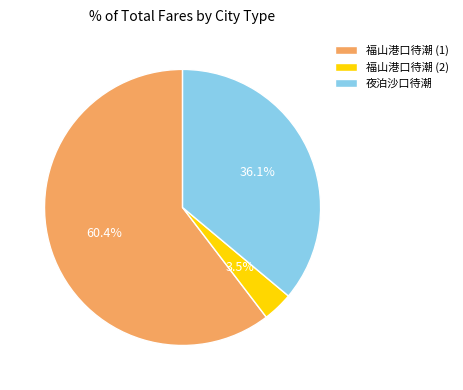

Rank the categories by value from highest to lowest.

福山港口待潮 (1), 夜泊沙口待潮, 福山港口待潮 (2)